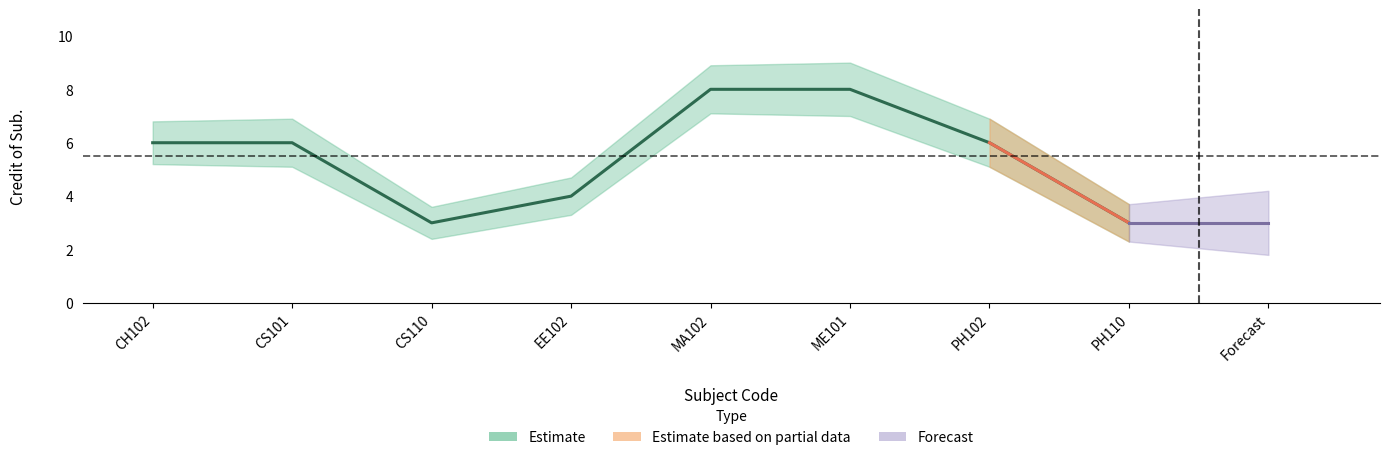

How many points are lower than both their immediate neighbors (excluding endpoints)?

1